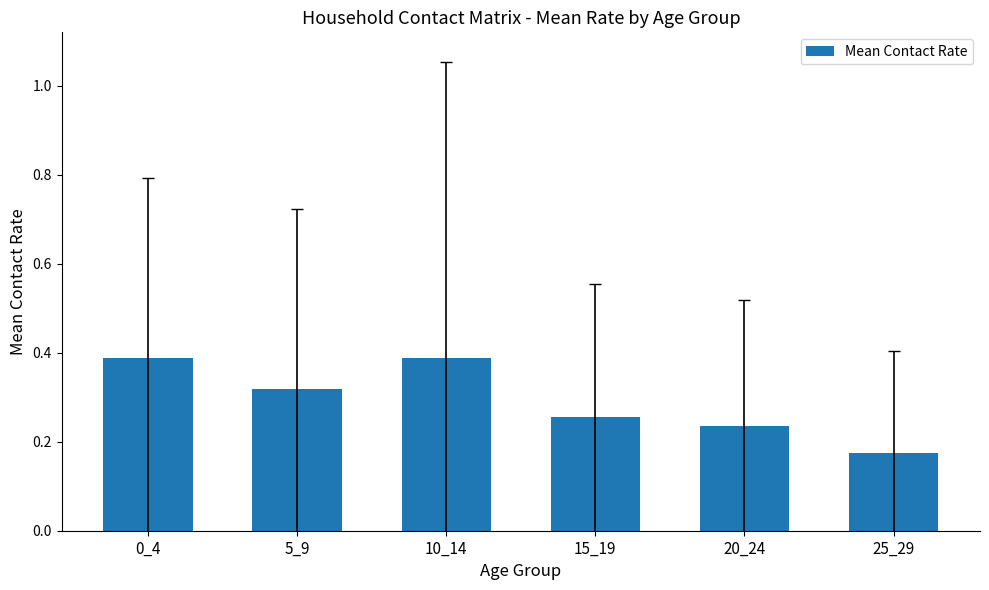

What is the sum of the values at 0_4 and 20_24?

0.6